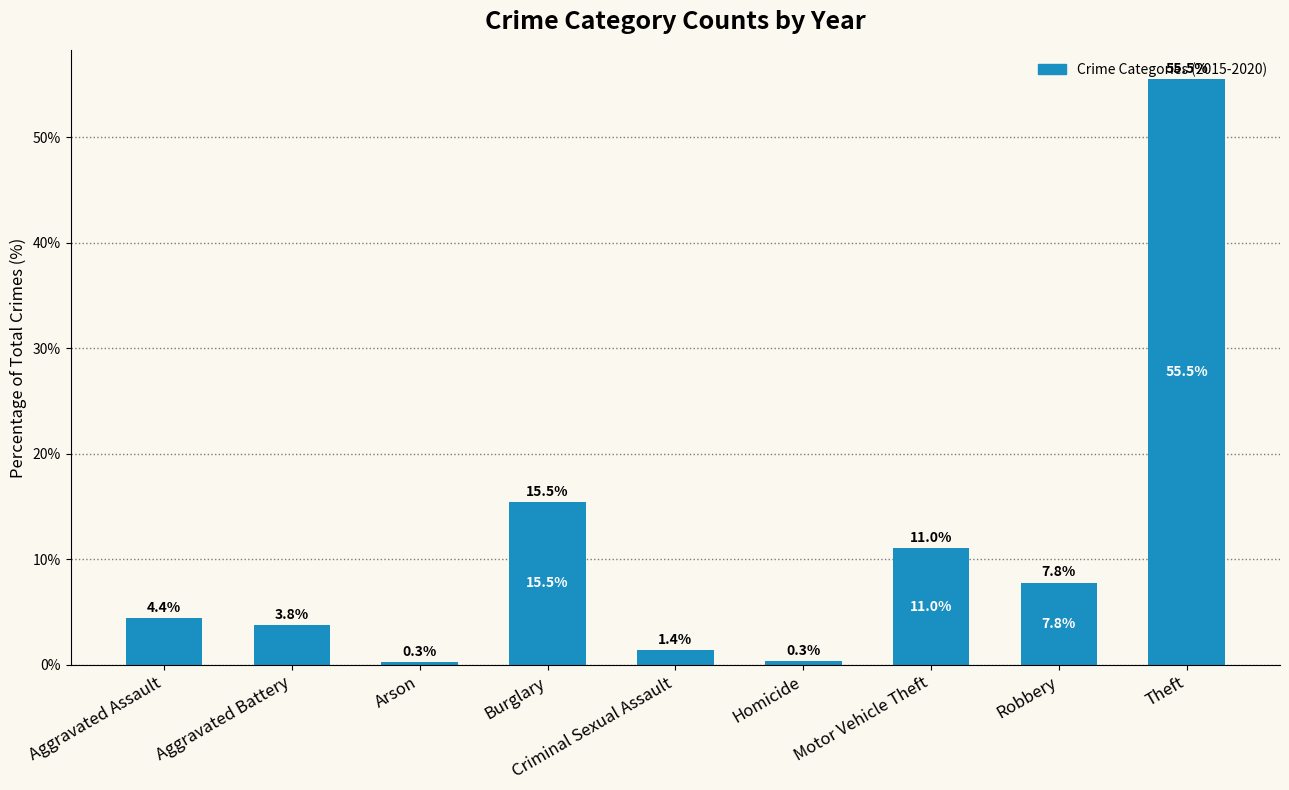

At which label is the value closest to 27?

Burglary